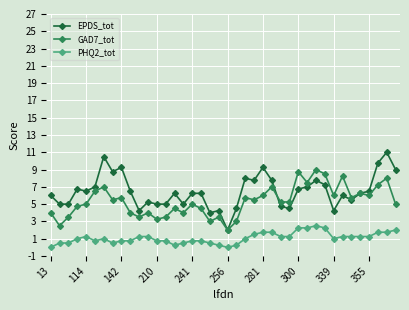

How many interior local peaks does the GAD7_tot series have?

13